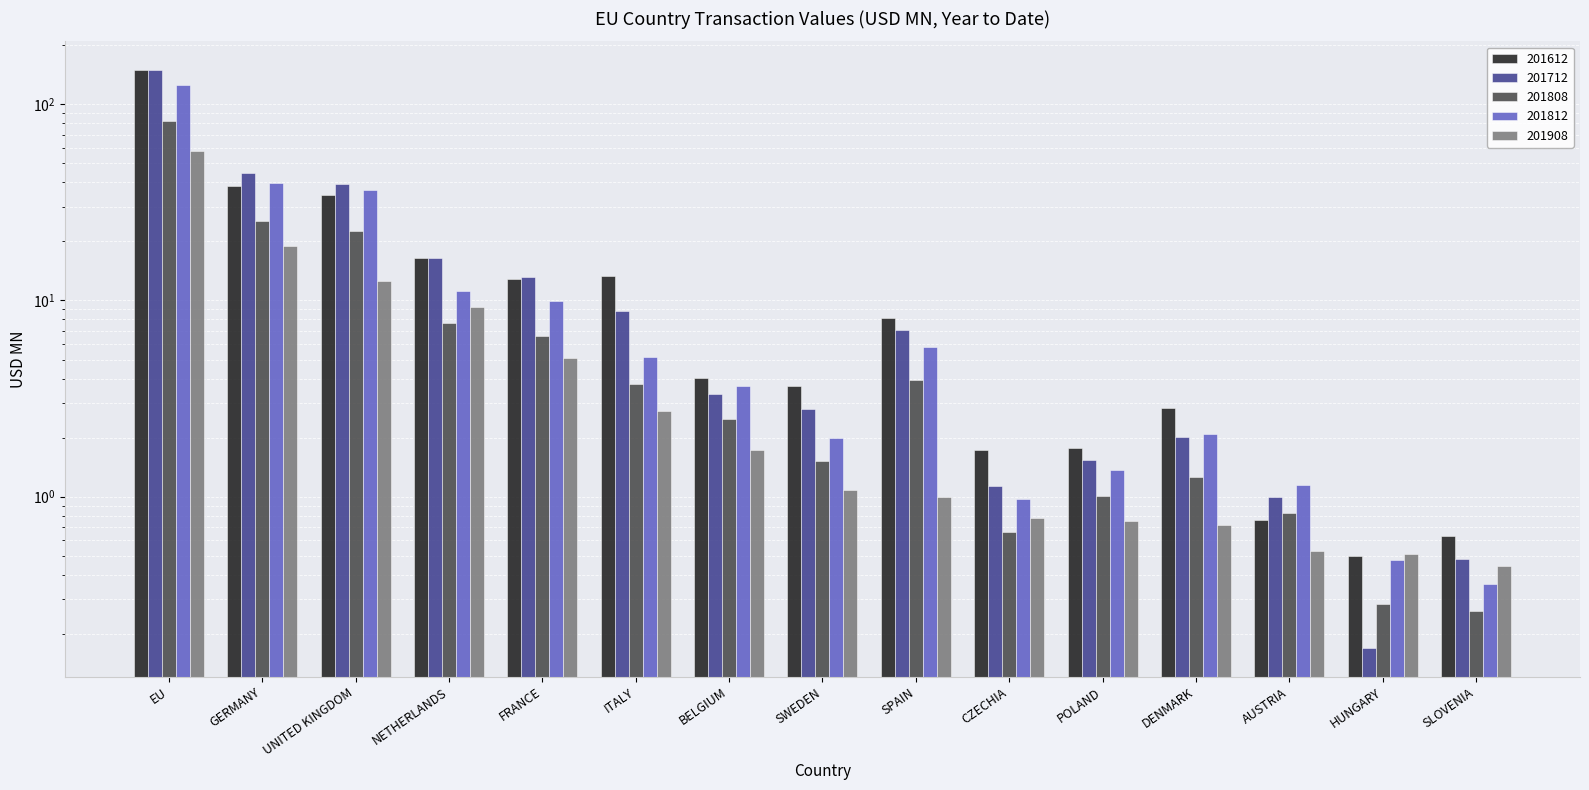

At POLAND, list the series in order from smallest to largest.

201908, 201808, 201812, 201712, 201612